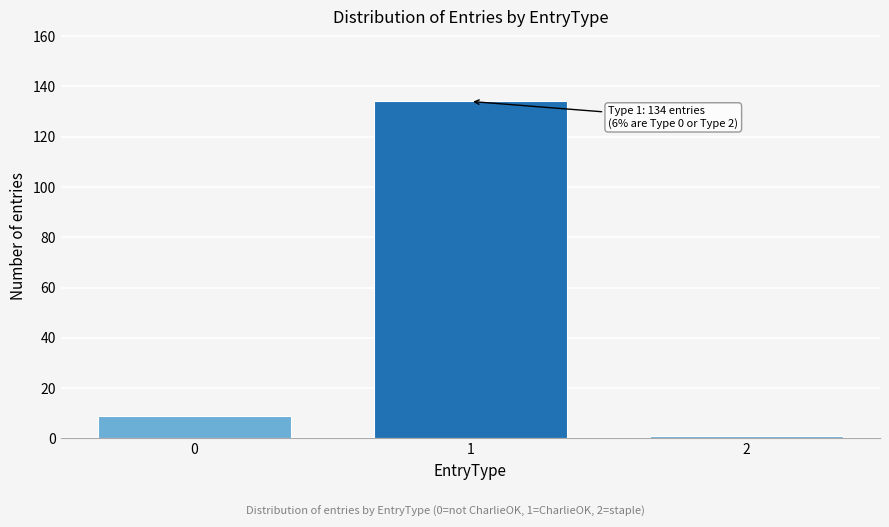

Reading right to left, transcribe all the data shown in this chart.

1	134	9